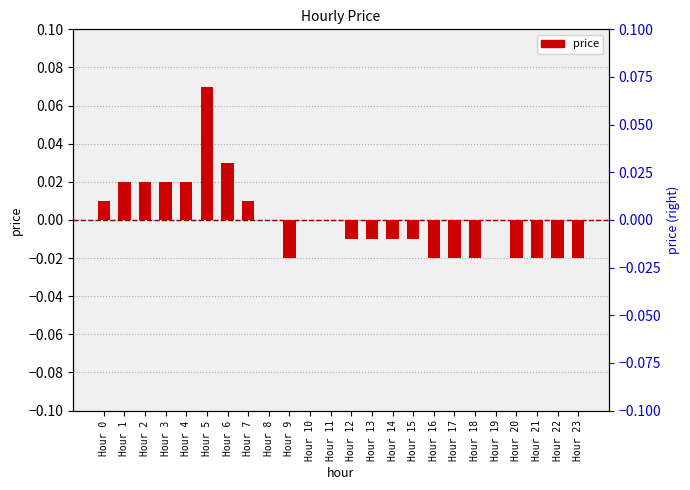

Reading right to left, list all the values displayed in this chart.

Hour 23=-0.0	Hour 22=-0.0	Hour 21=-0.0	Hour 20=-0.0	Hour 19=0.0	Hour 18=-0.0	Hour 17=-0.0	Hour 16=-0.0	Hour 15=-0.0	Hour 14=-0.0	Hour 13=-0.0	Hour 12=-0.0	Hour 11=0.0	Hour 10=0.0	Hour 9=-0.0	Hour 8=0.0	Hour 7=0.0	Hour 6=0.0	Hour 5=0.1	Hour 4=0.0	Hour 3=0.0	Hour 2=0.0	Hour 1=0.0	Hour 0=0.0